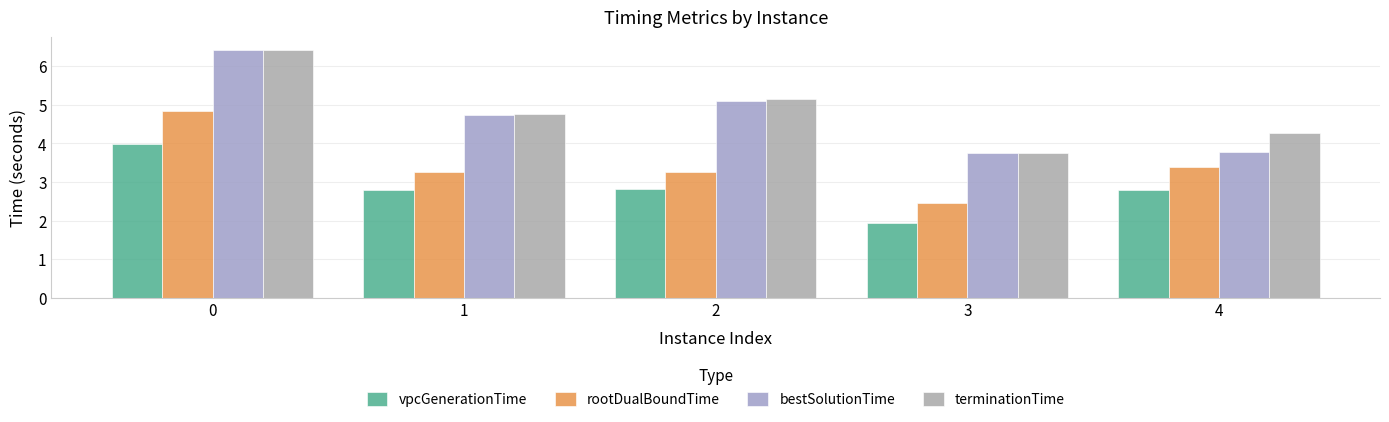

Which series has the largest total across all categories?

terminationTime